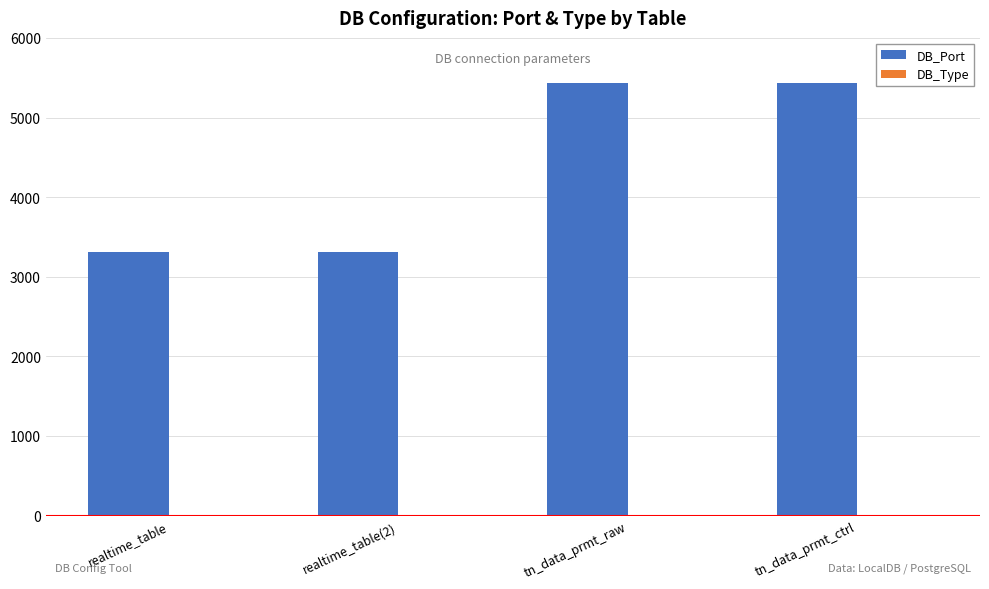

What is the greatest value displayed?

5432